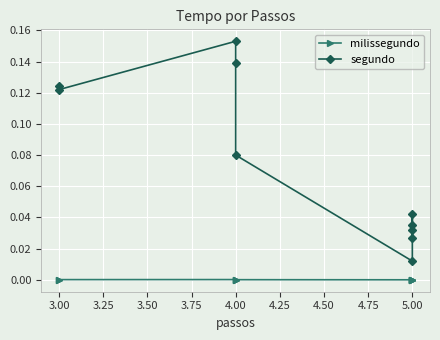

Is it true that milissegundo equals 0.0 at 4.00?

False